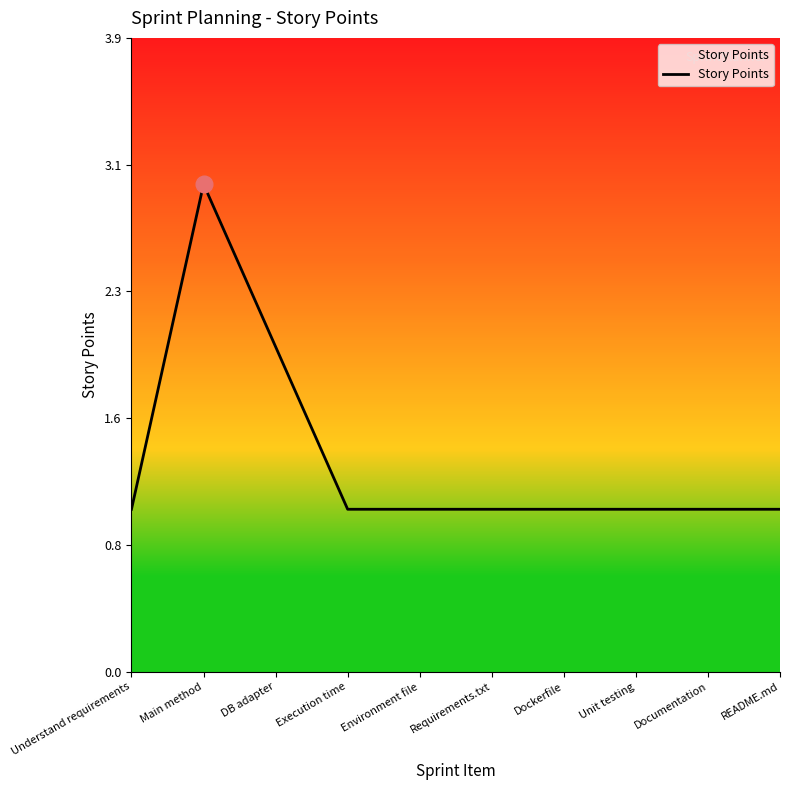

The chart shows a value of 2 at DB adapter. True or false?

True